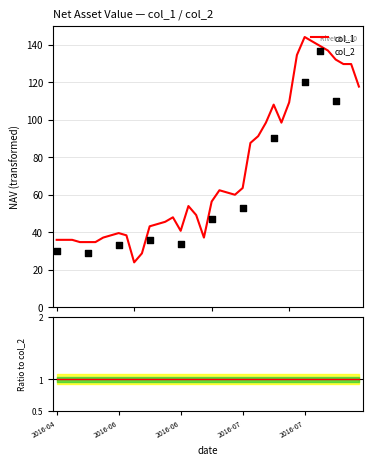

Which has a higher value, 2016-06-17 or 2016-07-20?

2016-07-20